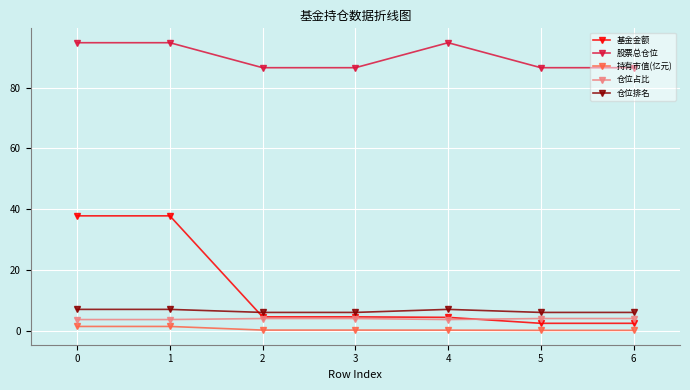

What is the value of the 持有市值(亿元) point at the 6th from the left?

0.1